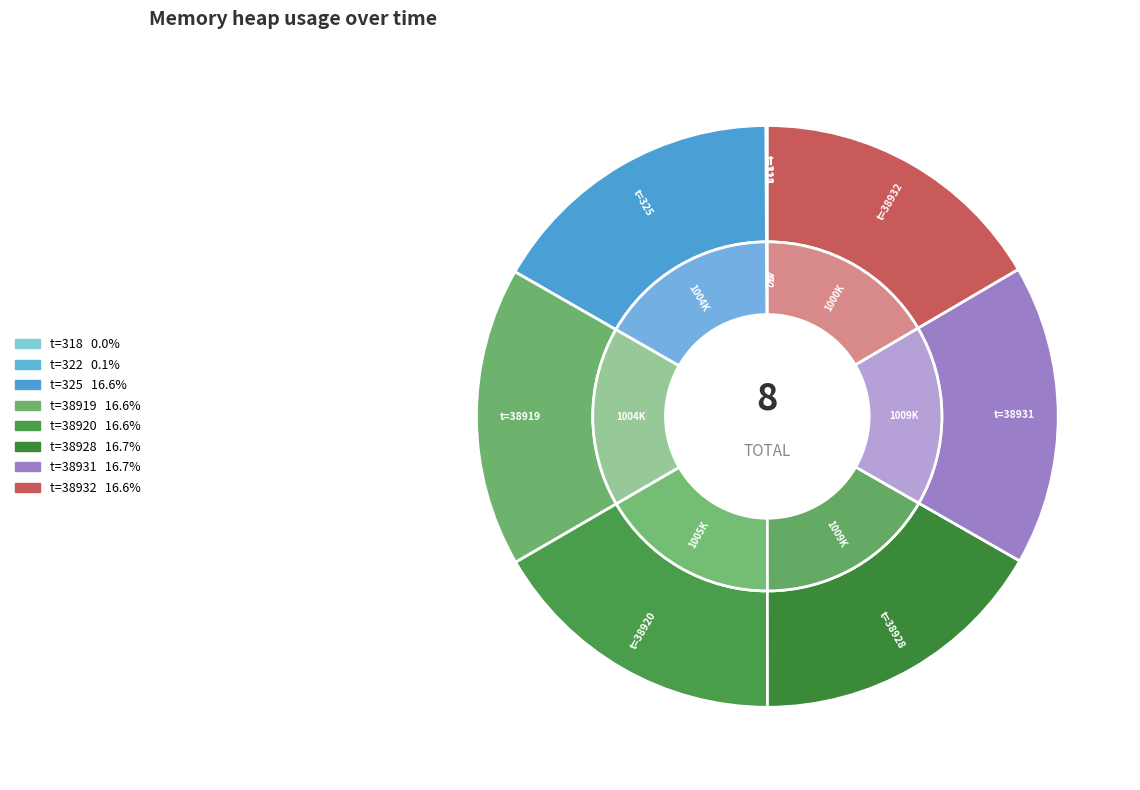

Is the sum of 322 and 38919 greater than half?

No